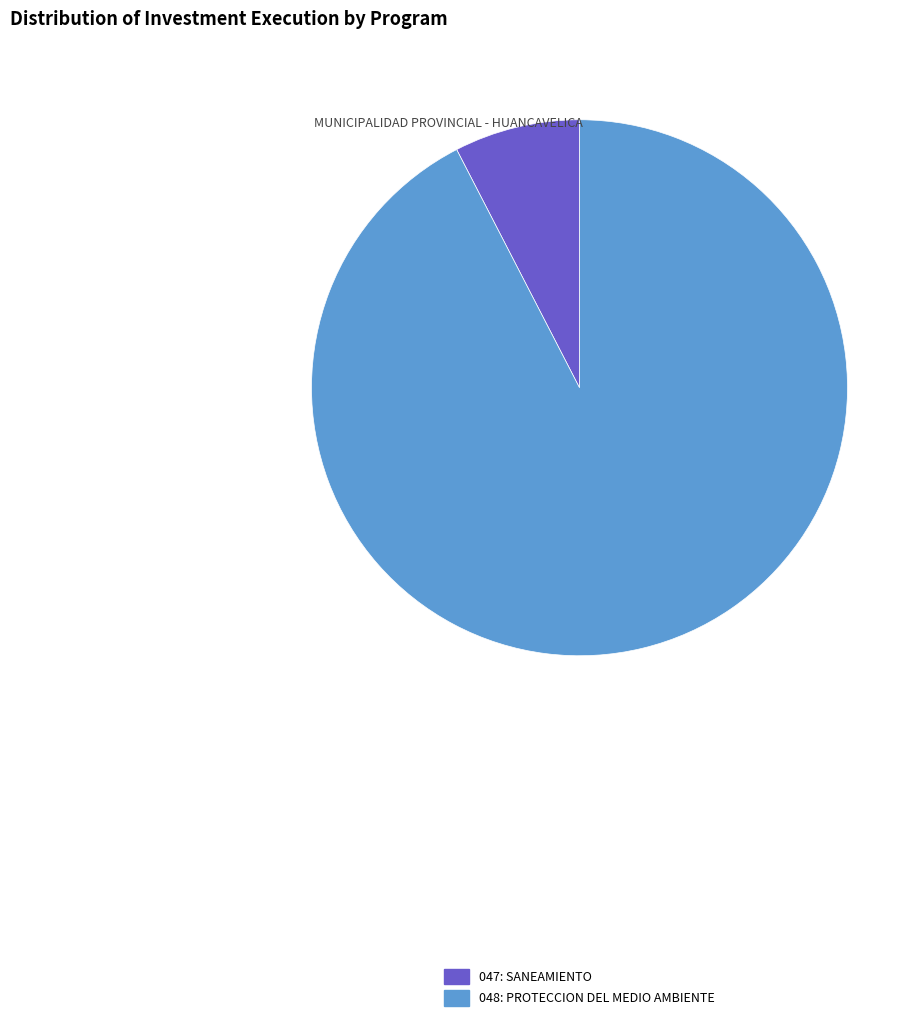

How many segments does this pie chart have?

2